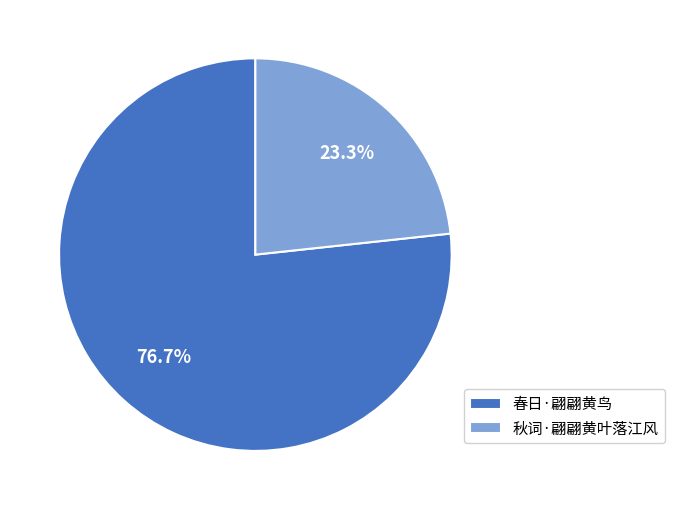

Which slice is the largest?

春日·翩翩黄鸟